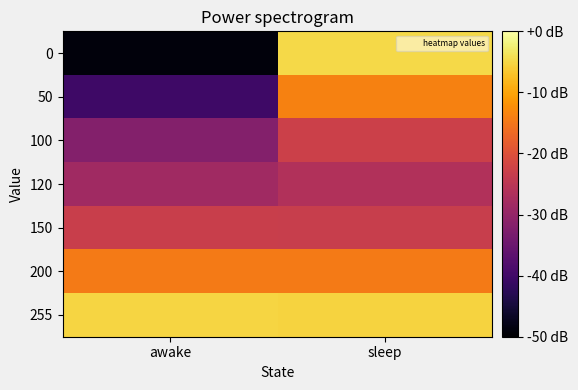

Which series has the largest total across all categories?

255